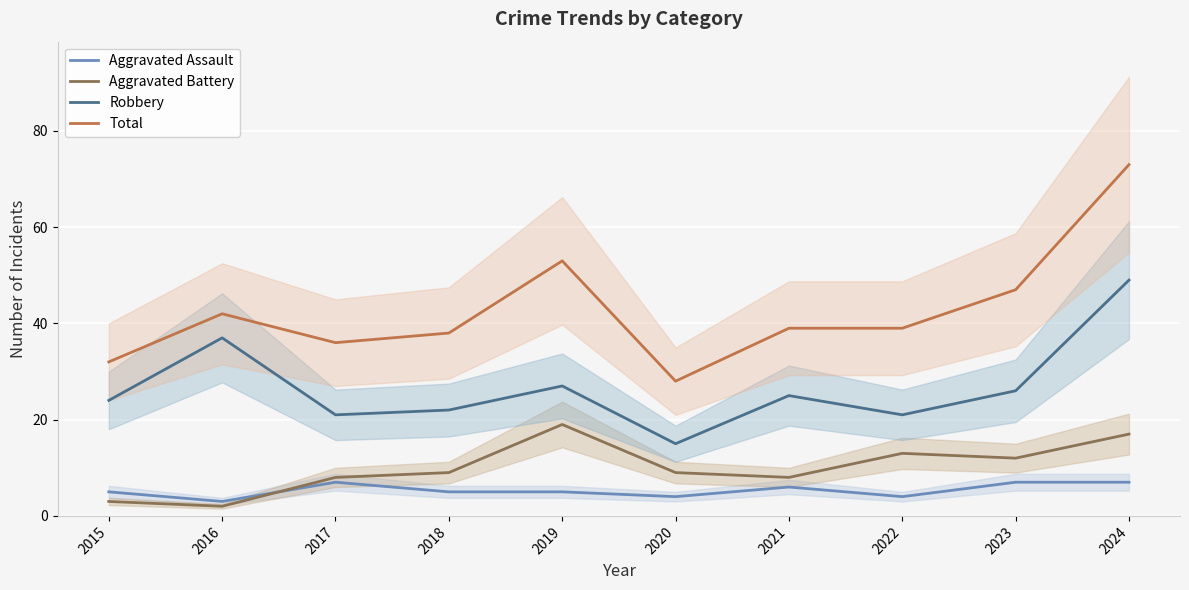

What is the value of the Aggravated Battery point at the 1st from the left?

3